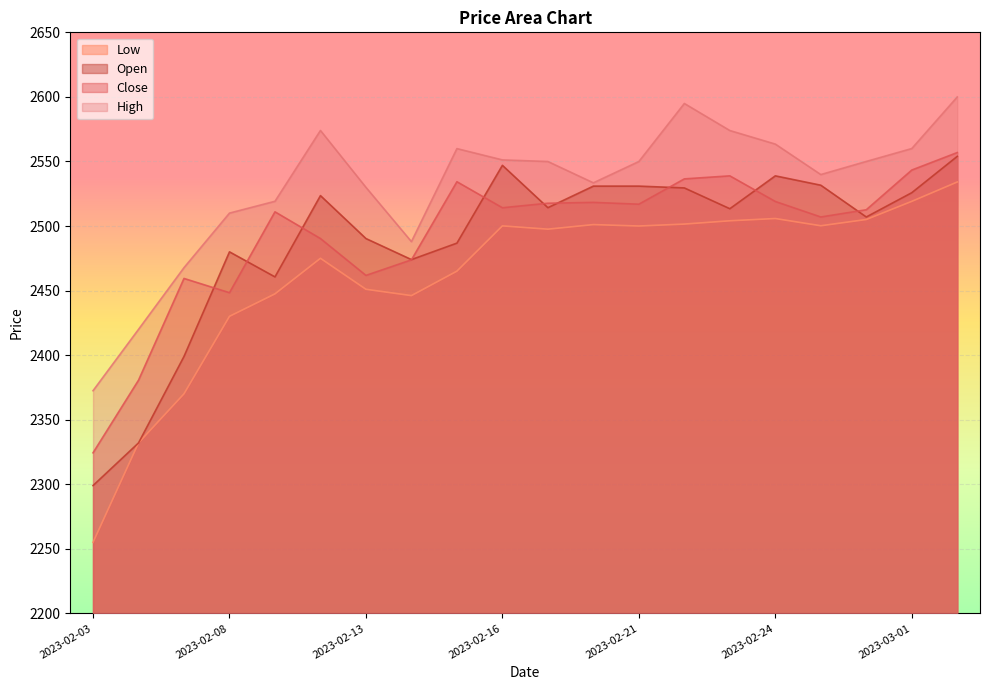

Is it true that Low equals 790.7 at 2023-02-22?

False